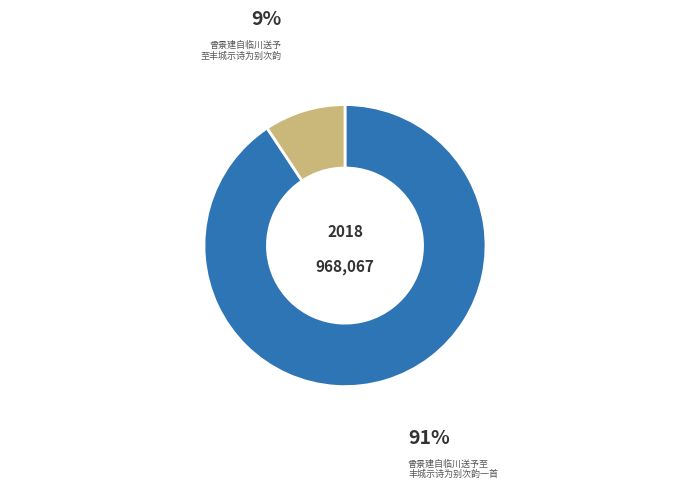

Does any single category account for the majority?

Yes